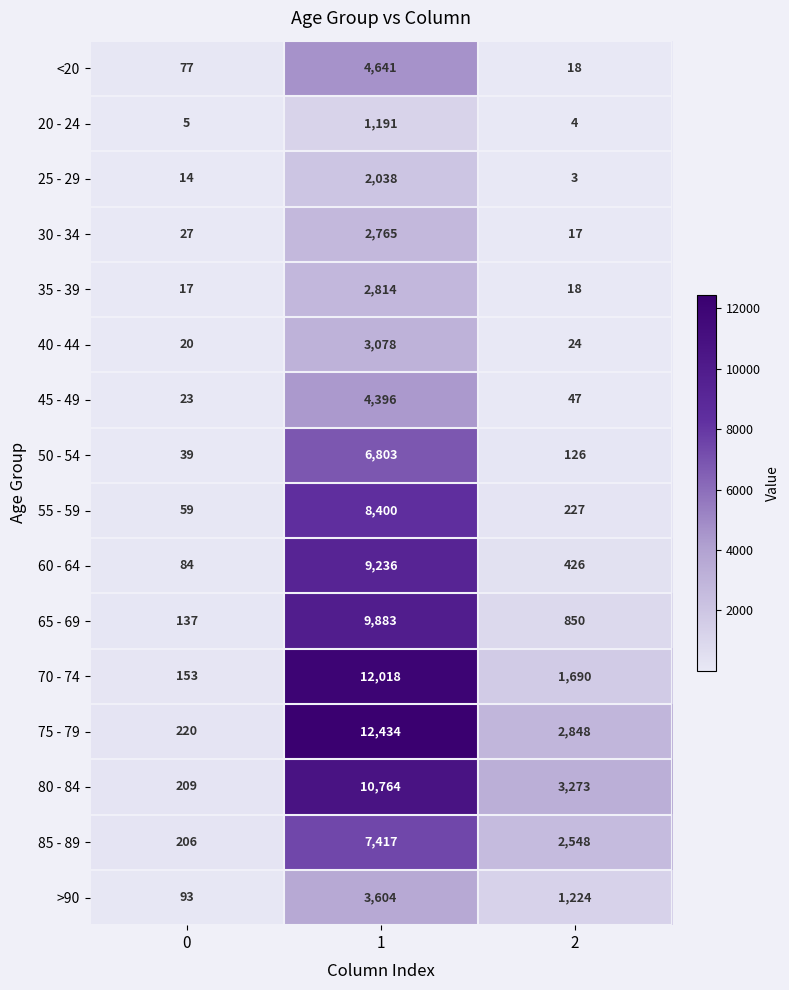

What is the approximate value of 75 - 79 at 0, to the nearest 100?

200